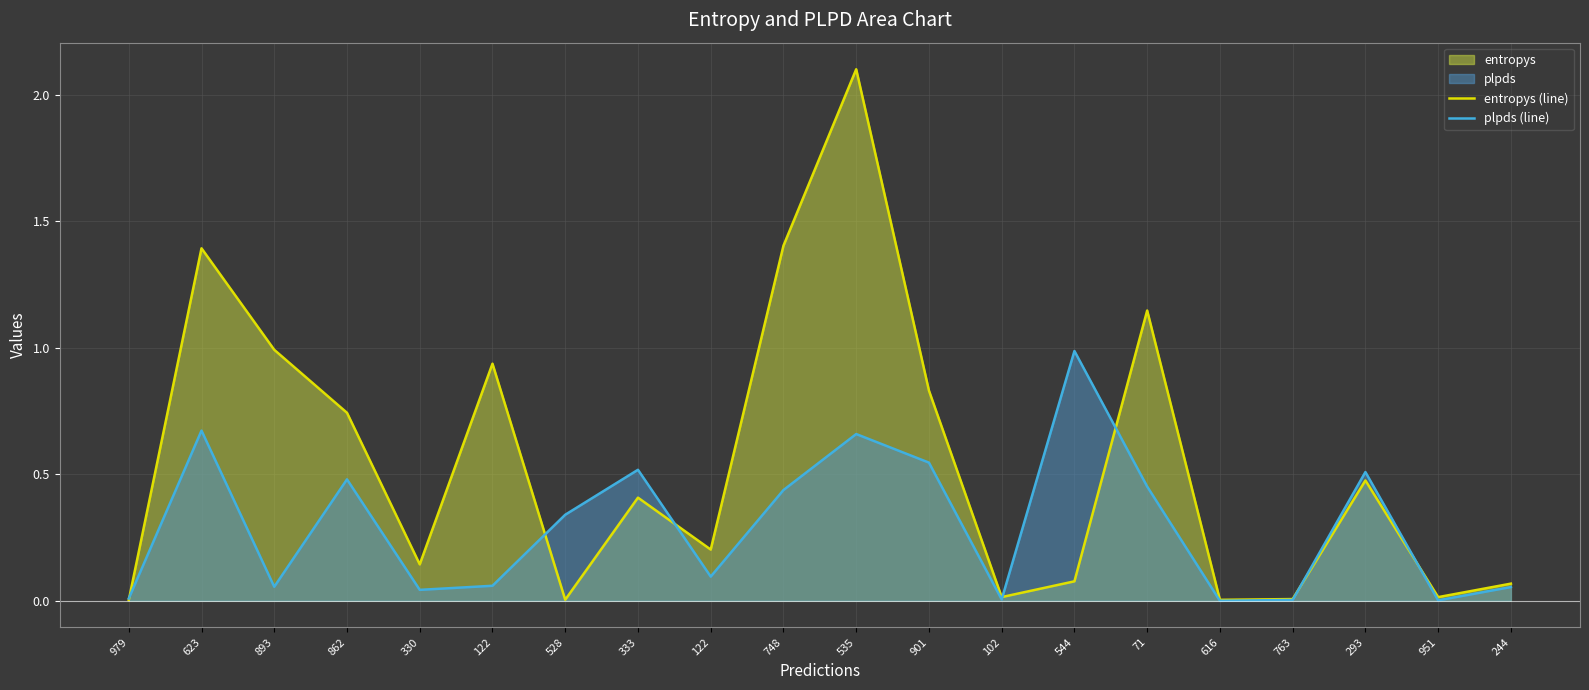

Which category has the highest value in the entropys (line) series?

535